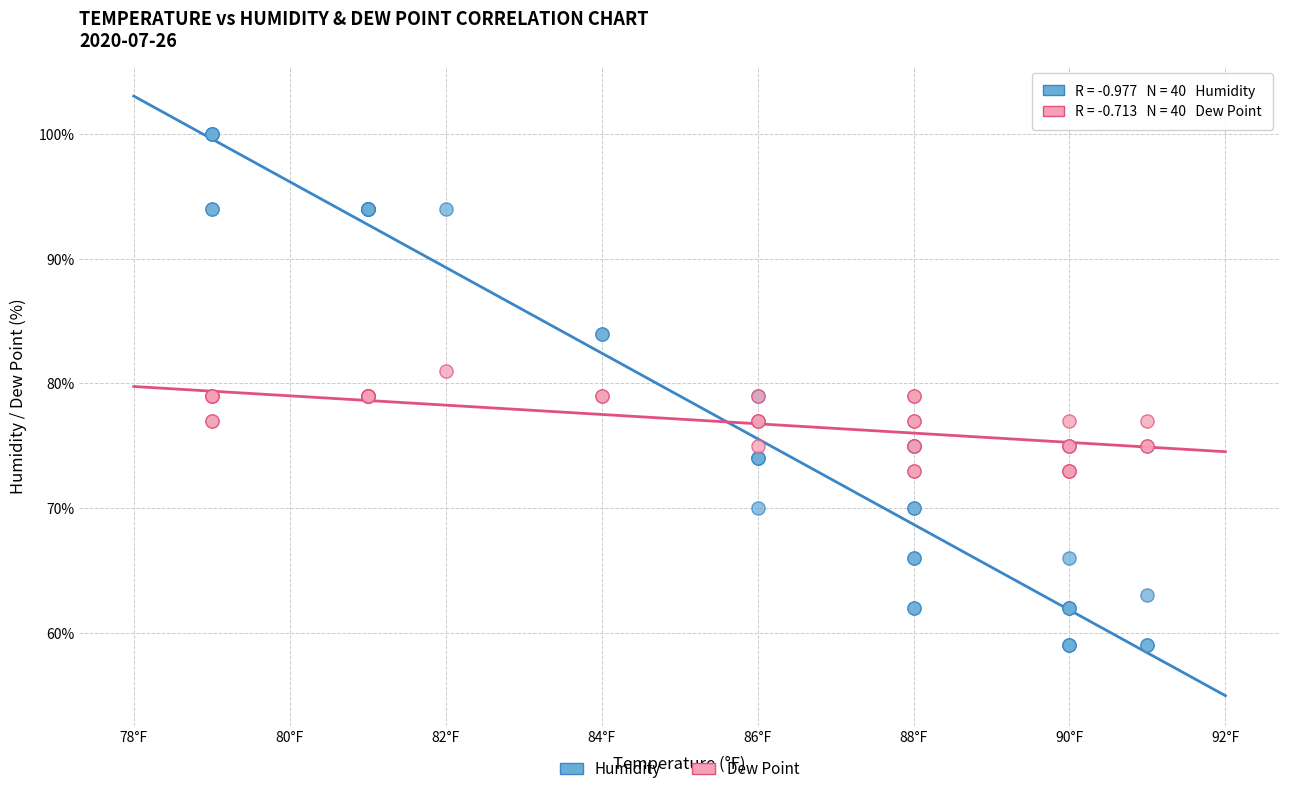

What are all the series names shown in the legend?

Humidity, Dew Point